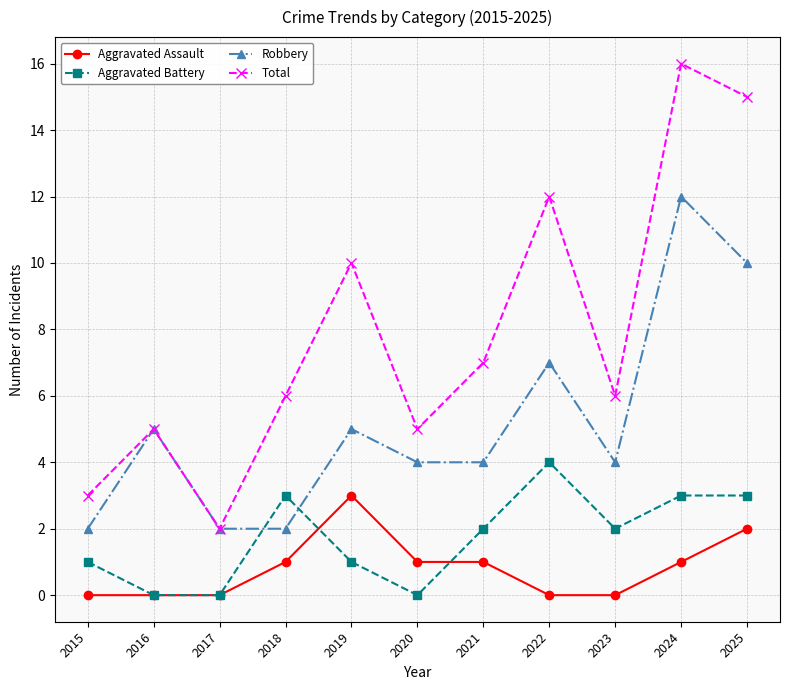

True or false: Total has a value of 4 at 2022.

False